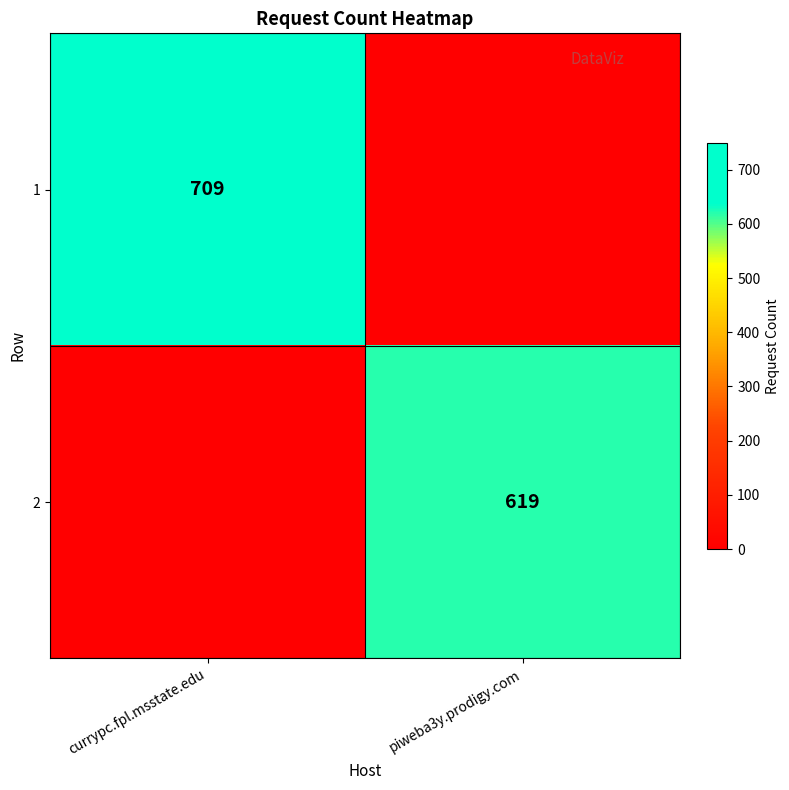

The 1 series shows 709 at currypc.fpl.msstate.edu. True or false?

True